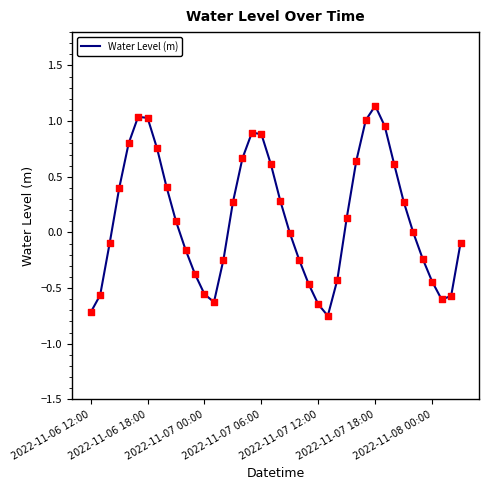

How many lines are shown in the chart?

1